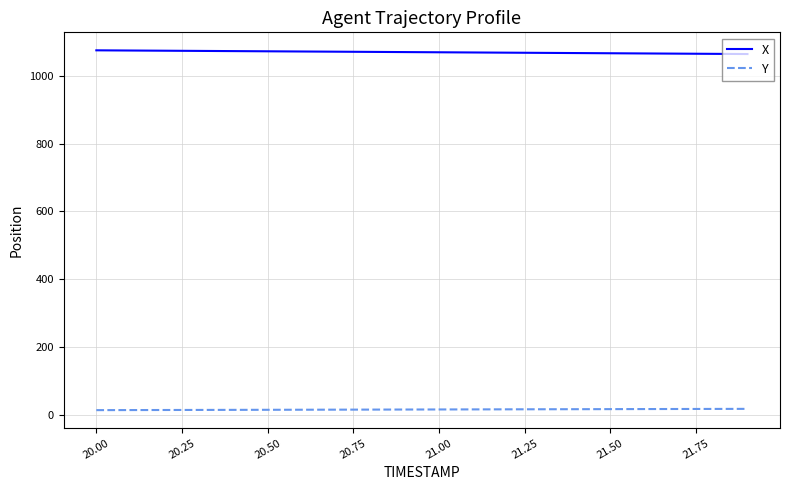

Which series has the largest total across all categories?

X